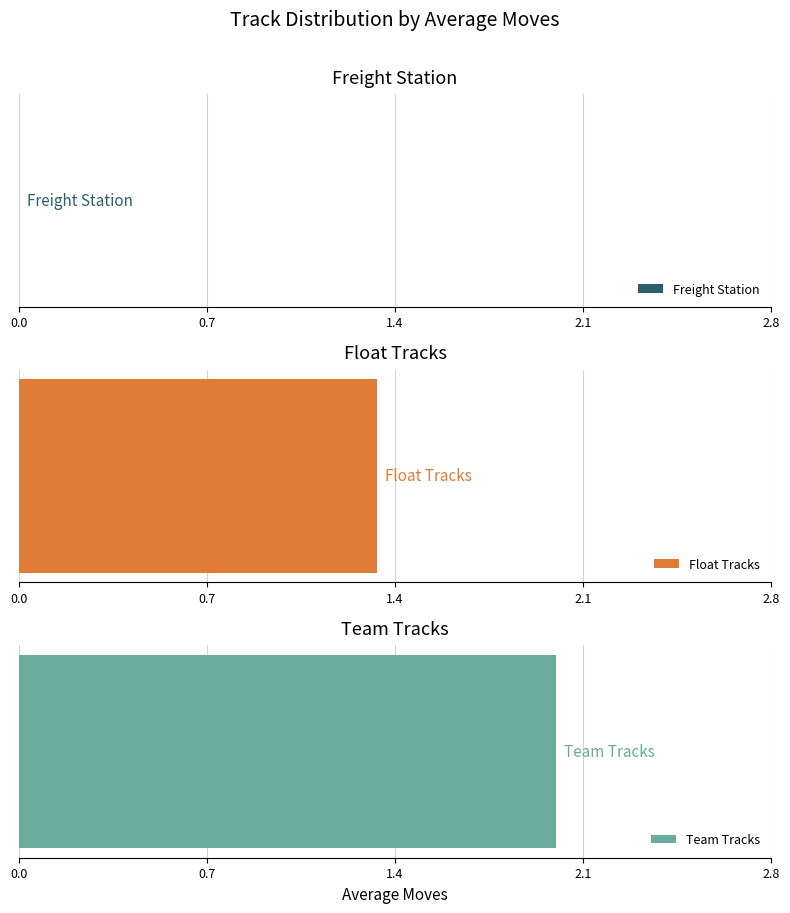

Which has a higher value, 1 or 3?

3